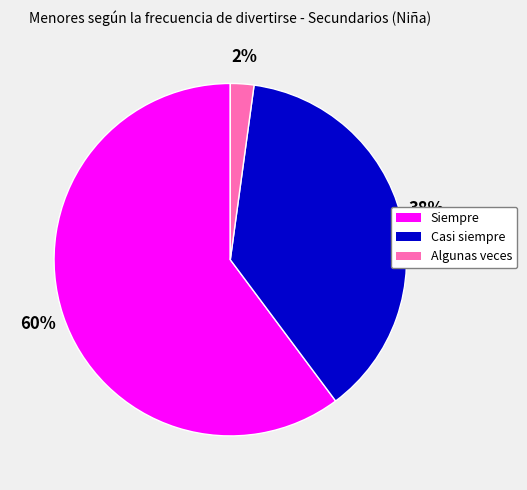

Is the sum of Algunas veces and Siempre greater than half?

Yes